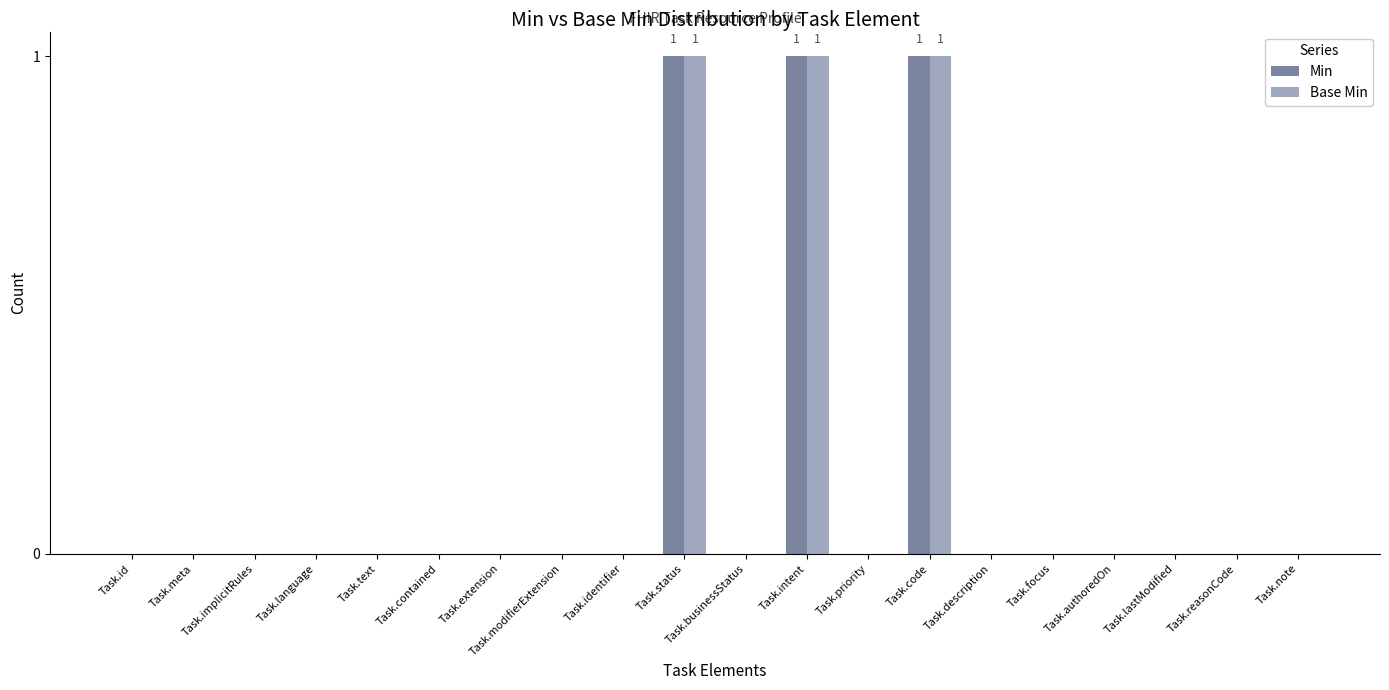

Is it true that Min equals 1 at Task.code?

True